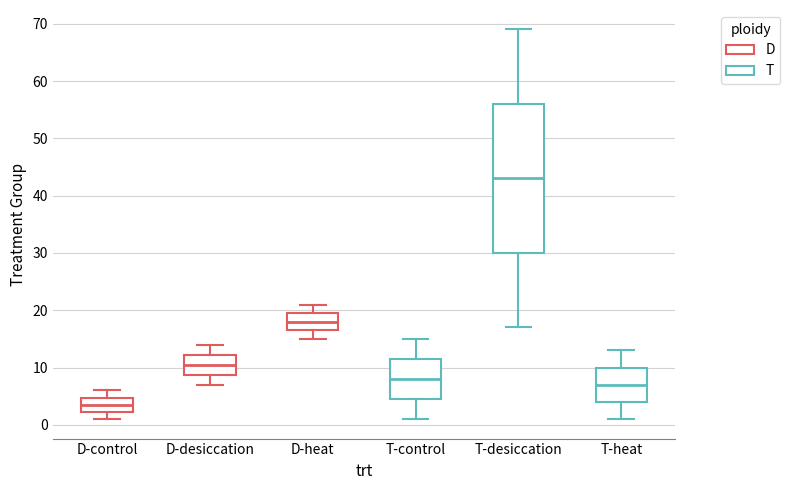

Reading left to right, transcribe this box plot: for each box, give where its median line is, the range the box spans, and where its two whiskers end, as read against the y-axis. The values are not printed on the chart, so give them approximately, as read against the axis.

D-control: median 4, box 2 to 5, whiskers 1 to 6
D-desiccation: median 11, box 9 to 12, whiskers 7 to 14
D-heat: median 18, box 17 to 20, whiskers 15 to 21
T-control: median 8, box 5 to 12, whiskers 1 to 15
T-desiccation: median 43, box 30 to 56, whiskers 17 to 69
T-heat: median 7, box 4 to 10, whiskers 1 to 13